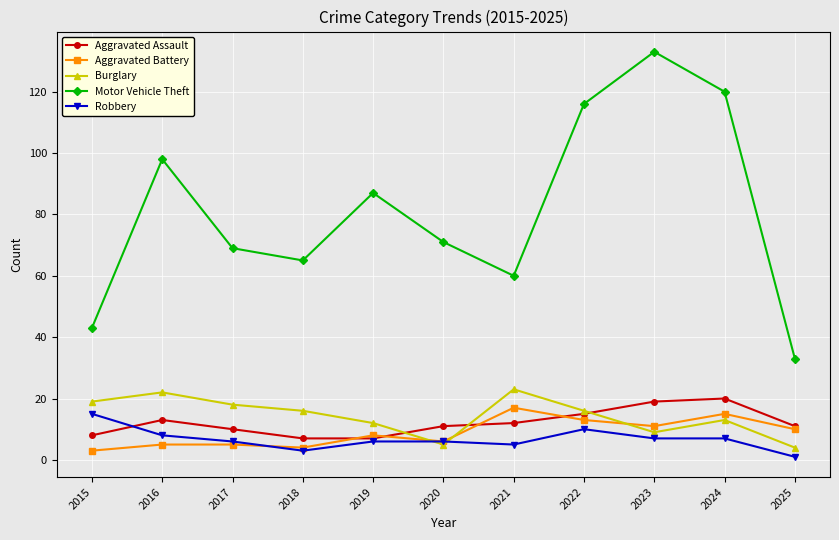

What is the value of the Burglary point at the 2nd from the left?

22